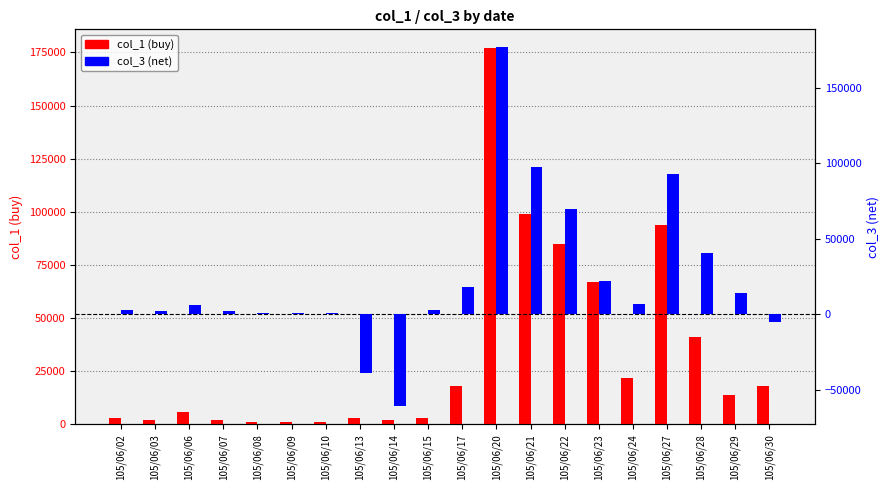

How many data points in col_3 (net) are above 6000?

9